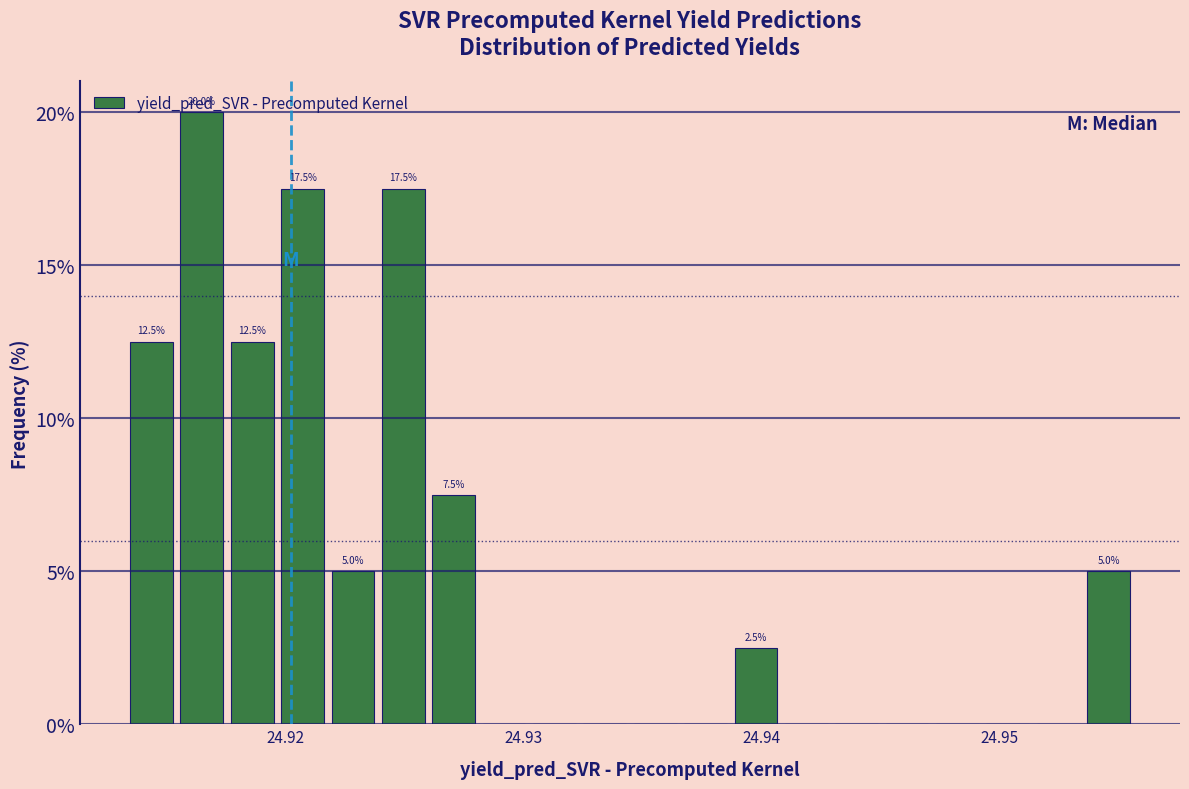

Read against the x-axis, roughly where is the centre of the tallest bar?

24.916